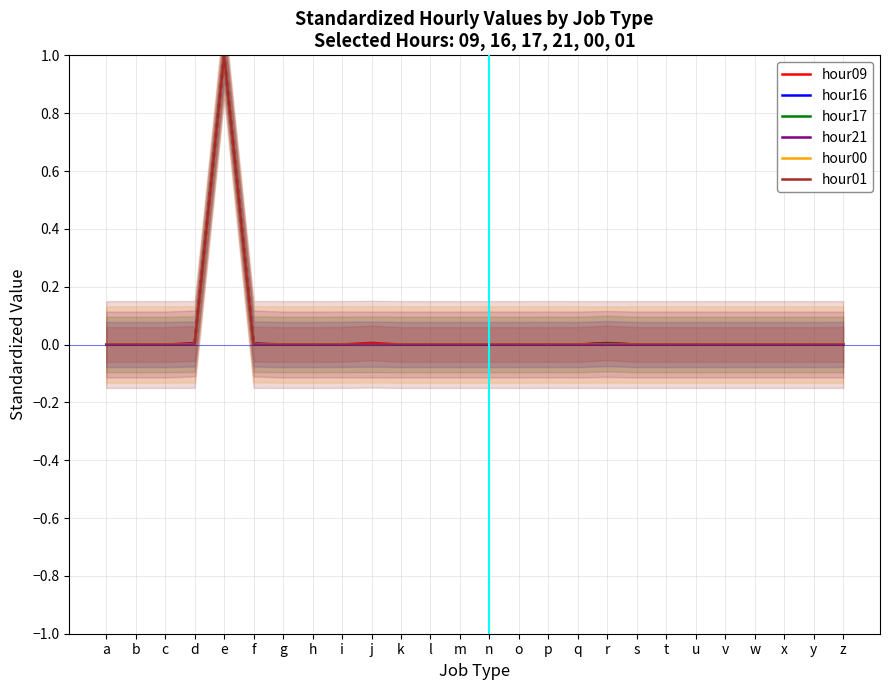

Which series ends up on top after the final intersection of hour17 and hour21?

hour21